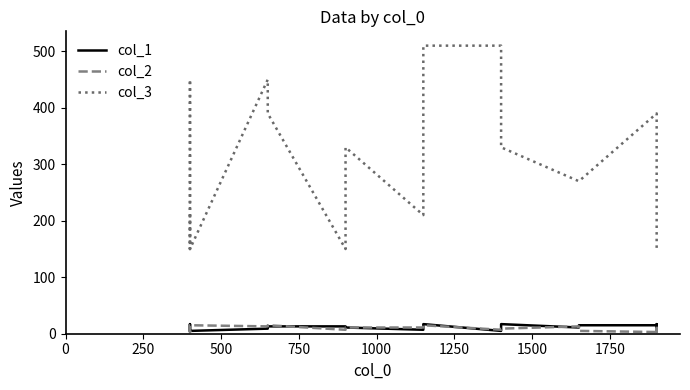

Which series has the largest total across all categories?

col_3